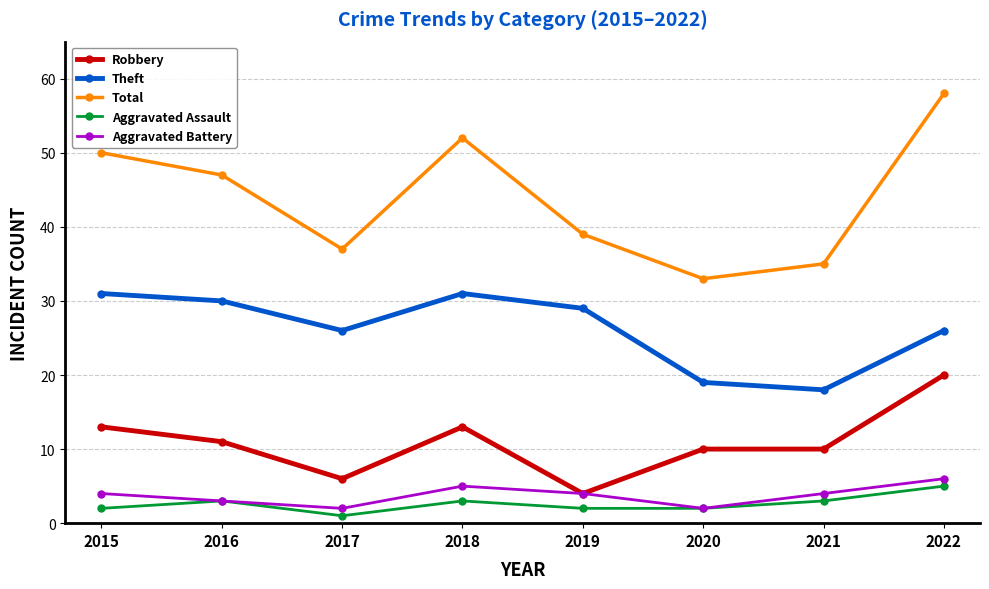

The Aggravated Assault series shows 4 at 2015. True or false?

False